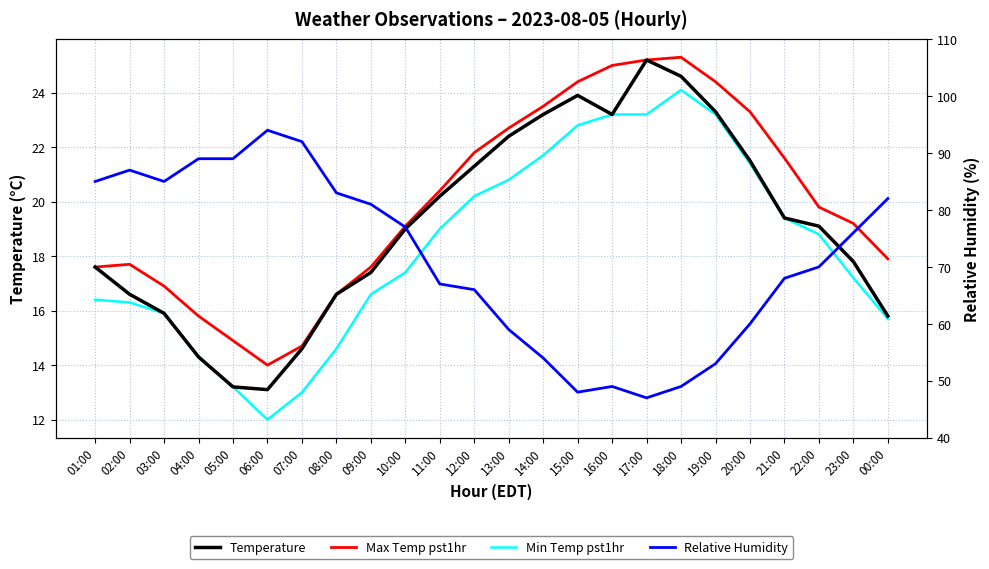

What is the value of the relative_humidity point at the 12th from the left?

66.0